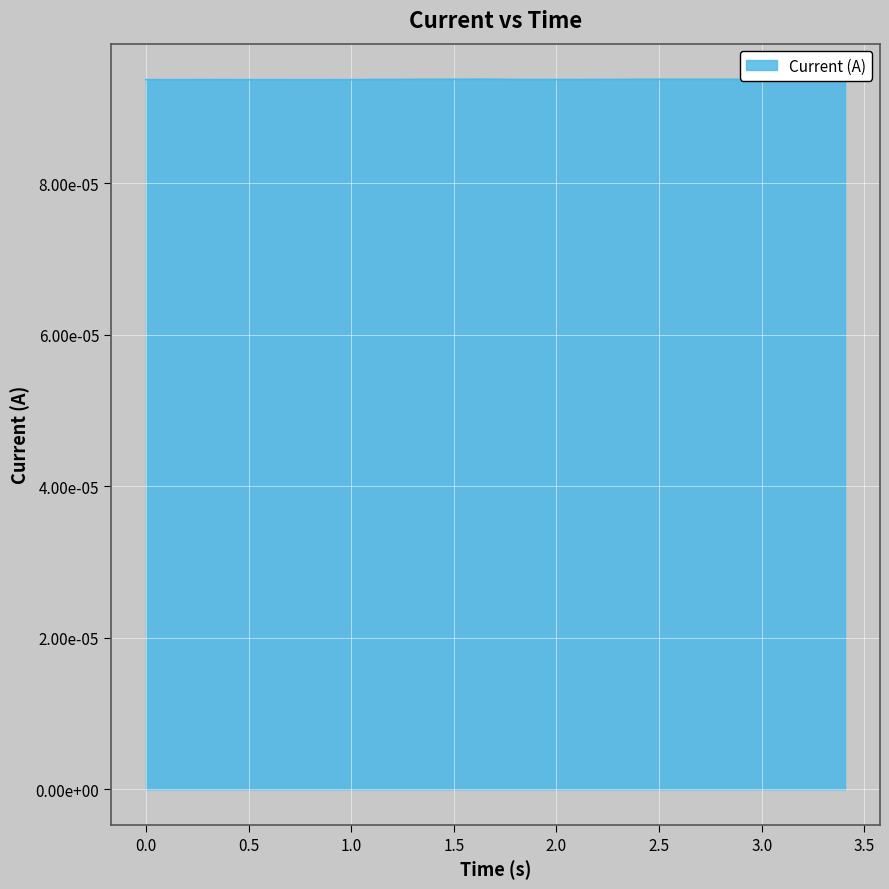

At which category does the data reach its first local valley?

1